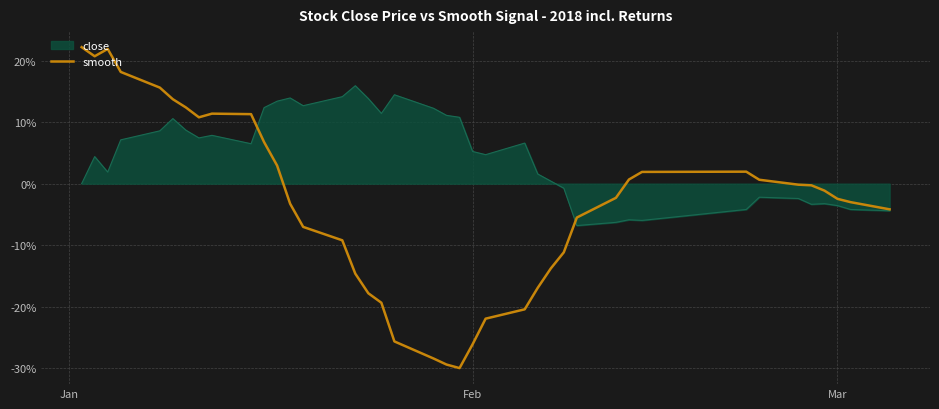

What is the maximum value shown in the chart?

22.2